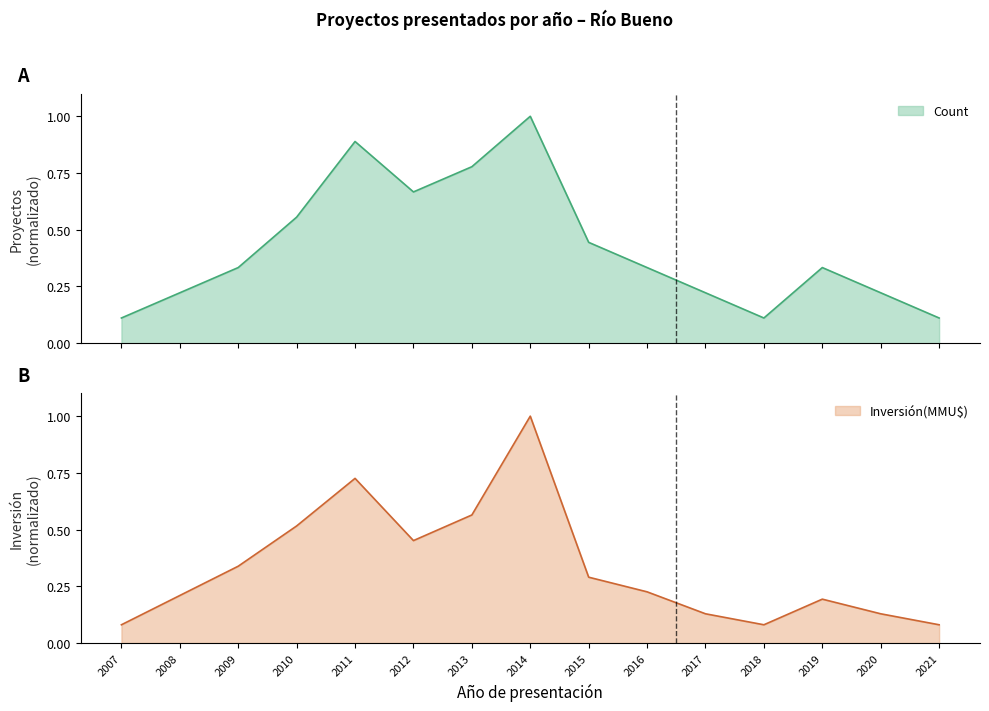

Which category has the highest value in the Count series?

2014